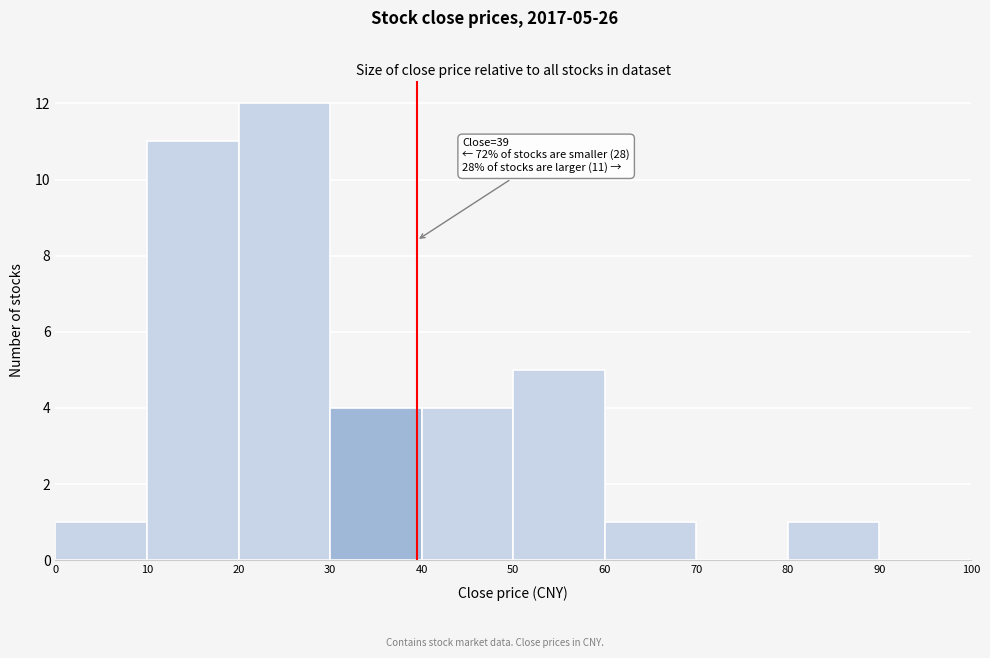

Over which range of the x-axis is the bar tallest?

20 to 30